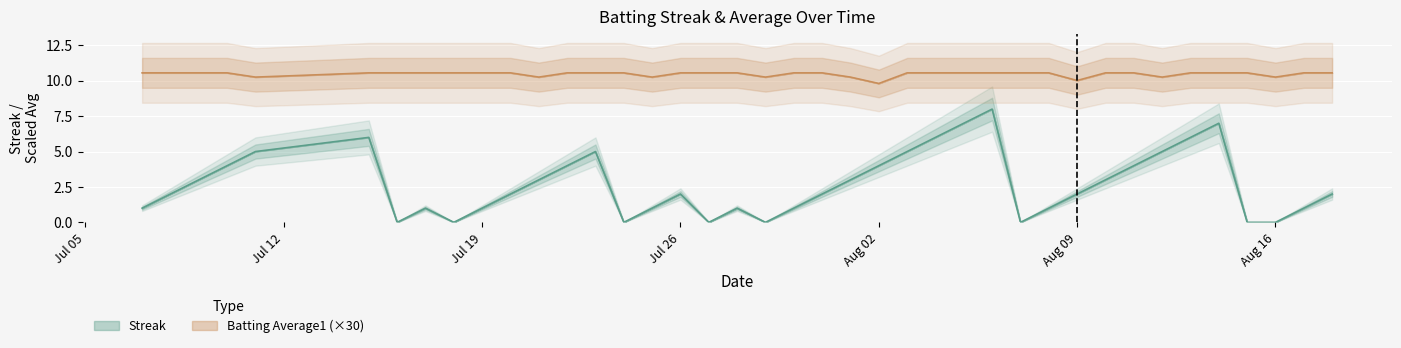

Is this an area chart (filled region under the line)?

No